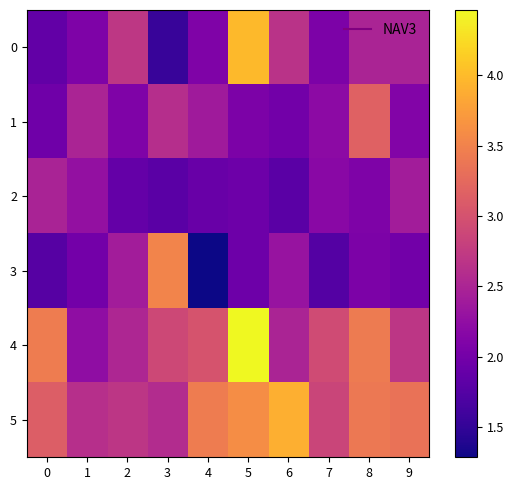

Reading right to left, extract all data points from this chart.

0: 9=2.5	8=2.5	7=2.1	6=2.7	5=4.0	4=2.1	3=1.5	2=2.7	1=2.1	0=1.9
1: 9=2.1	8=3.2	7=2.2	6=2.0	5=2.1	4=2.4	3=2.6	2=2.1	1=2.5	0=2.0
2: 9=2.4	8=2.1	7=2.2	6=1.8	5=2.0	4=1.9	3=1.8	2=1.9	1=2.3	0=2.5
3: 9=2.0	8=2.1	7=1.8	6=2.3	5=1.9	4=1.3	3=3.5	2=2.4	1=2.0	0=1.8
4: 9=2.7	8=3.4	7=2.9	6=2.5	5=4.5	4=3.0	3=2.9	2=2.5	1=2.2	0=3.4
5: 9=3.3	8=3.4	7=2.9	6=3.9	5=3.6	4=3.4	3=2.6	2=2.7	1=2.6	0=3.1